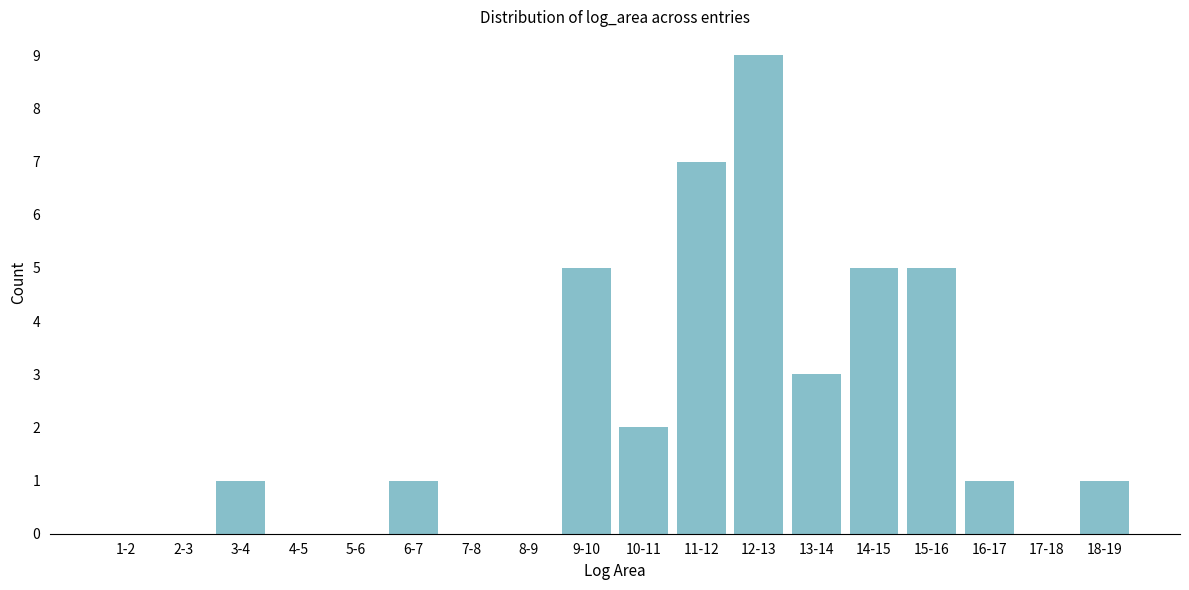

Reading left to right, what are all the values shown in this chart?

1-2=0	2-3=0	3-4=1	4-5=0	5-6=0	6-7=1	7-8=0	8-9=0	9-10=5	10-11=2	11-12=7	12-13=9	13-14=3	14-15=5	15-16=5	16-17=1	17-18=0	18-19=1